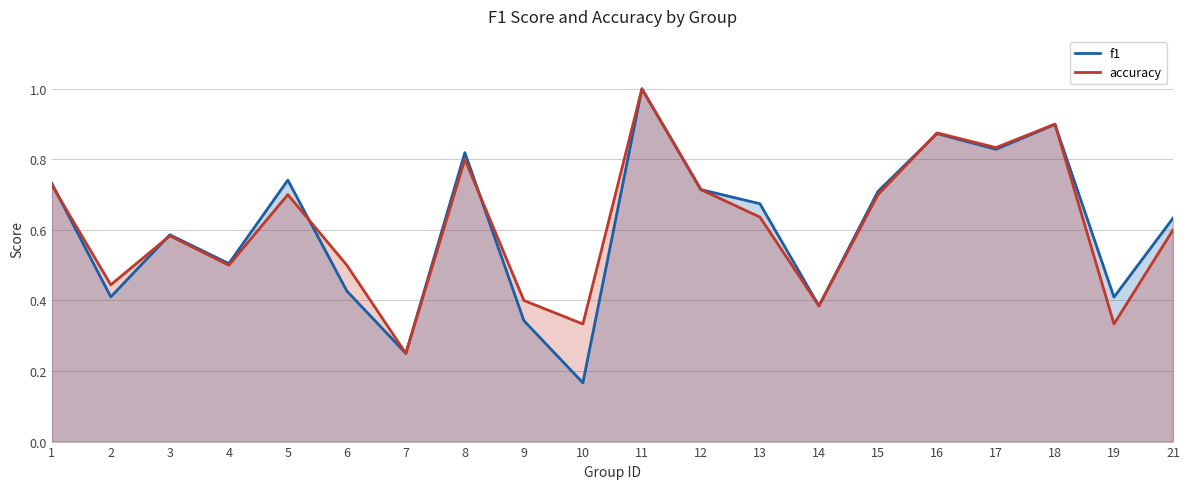

The f1 series shows 0.6 at 11. True or false?

False